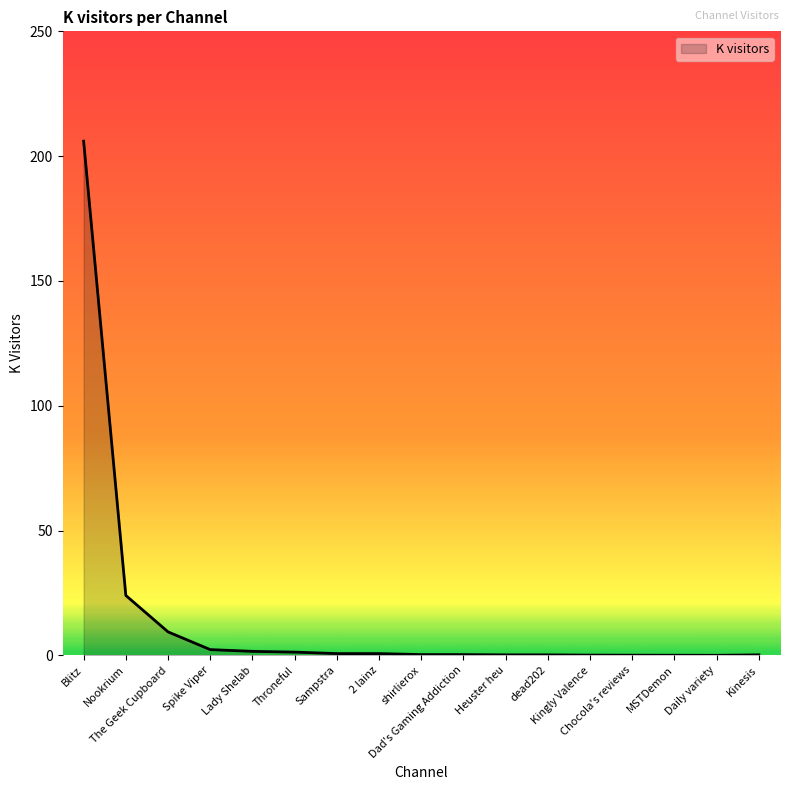

Does the chart display data point markers on the line(s)?

No